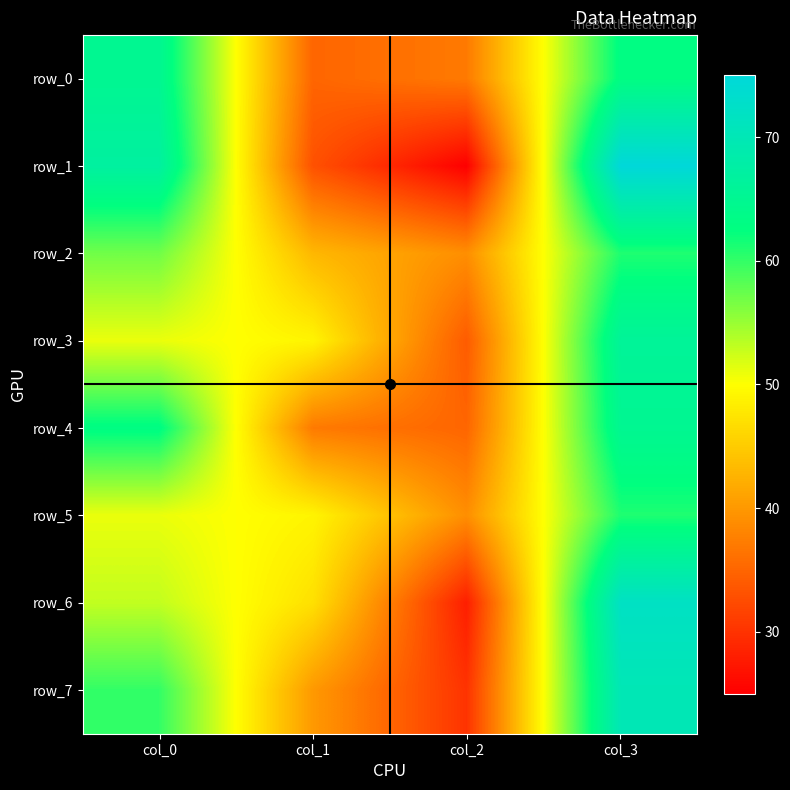

How many values in the row_7 series exceed 60?

1